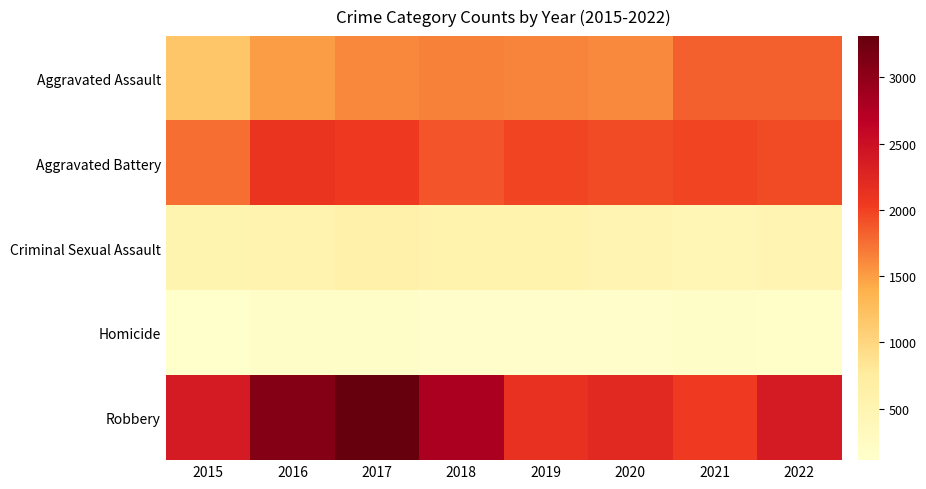

At which category is the sum across all series the highest?

2017